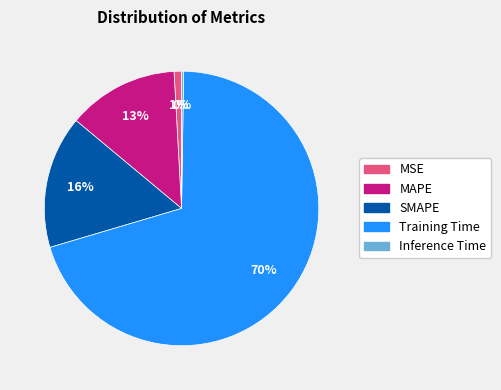

To the nearest percent, what percentage of the pie is MSE?

1%